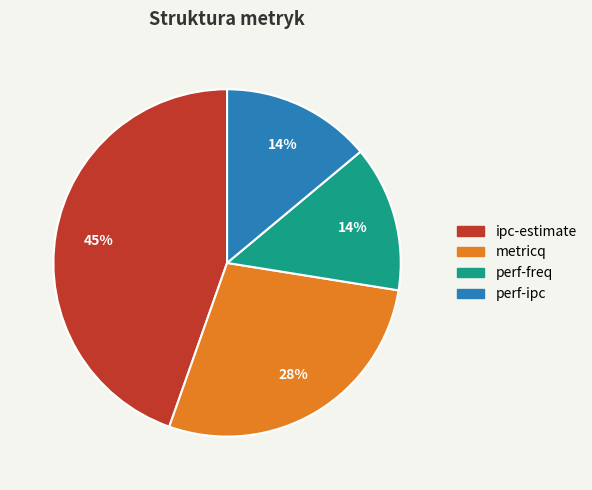

Between metricq and perf-freq, which is larger?

metricq